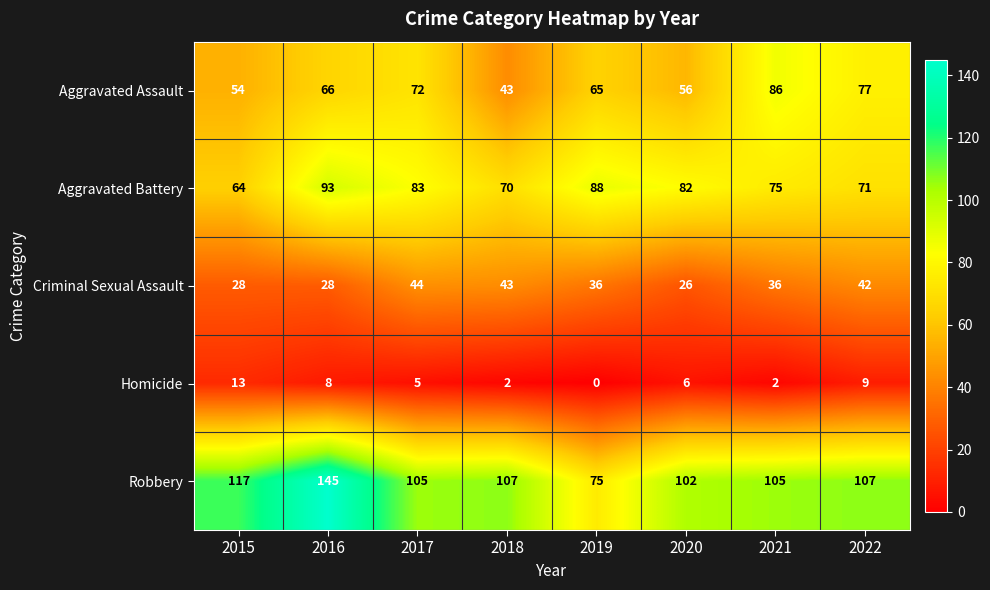

At which category does the chart reach its minimum across all series?

2019